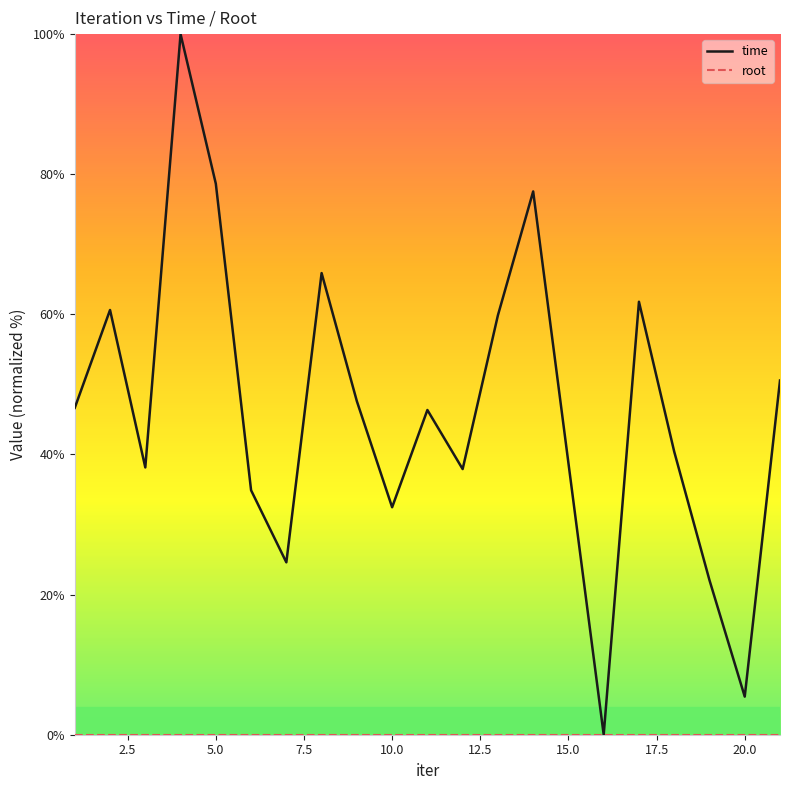

How many lines are shown in the chart?

2